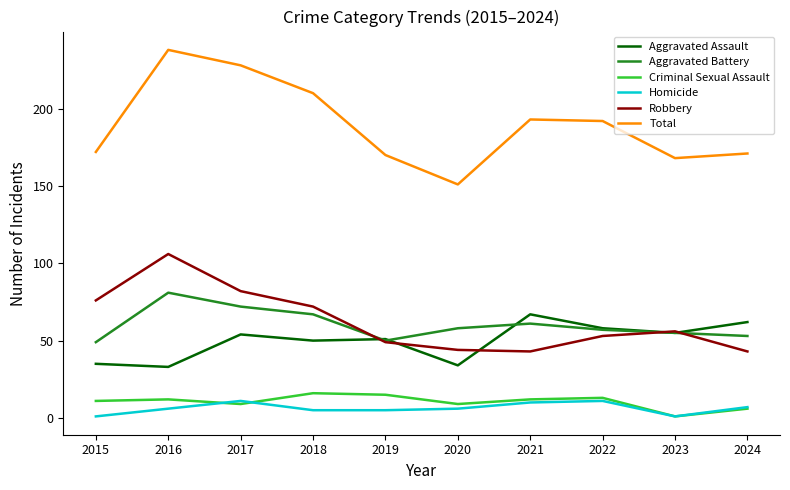

Where is the first local minimum for Criminal Sexual Assault?

2017